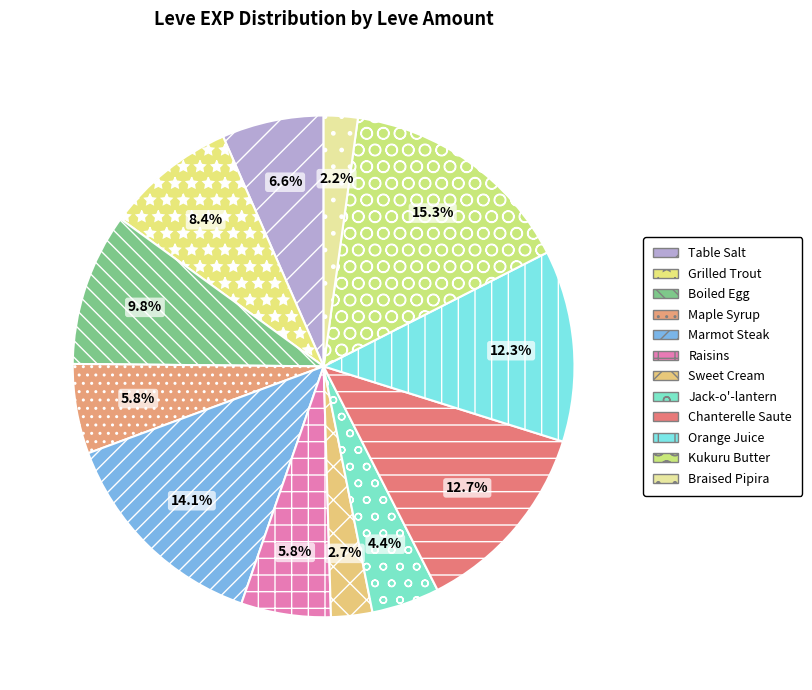

How many slices are in this pie chart?

12